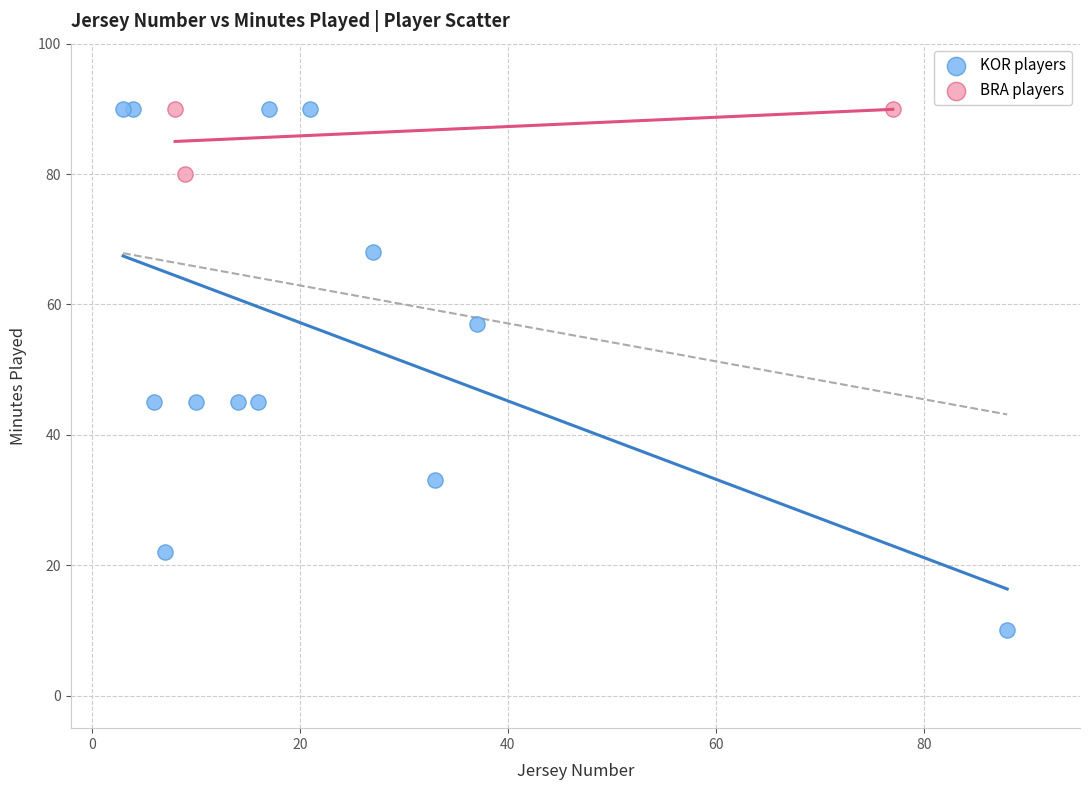

What are all the series names shown in the legend?

KOR players, BRA players